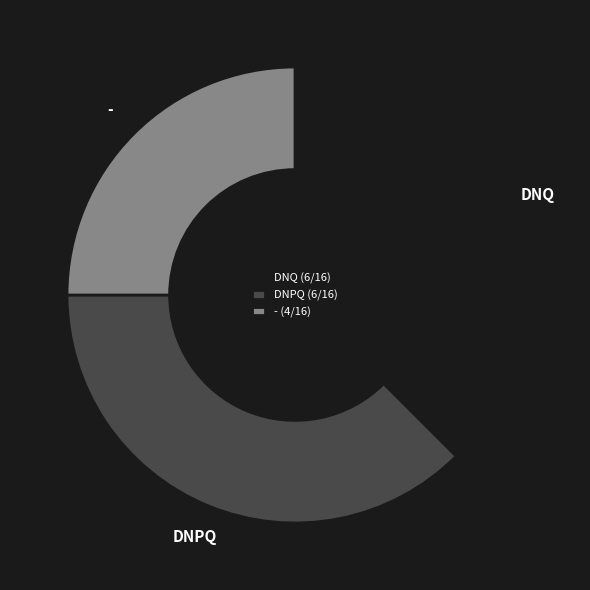

The DNQ slice represents 38% of the pie. True or false?

True